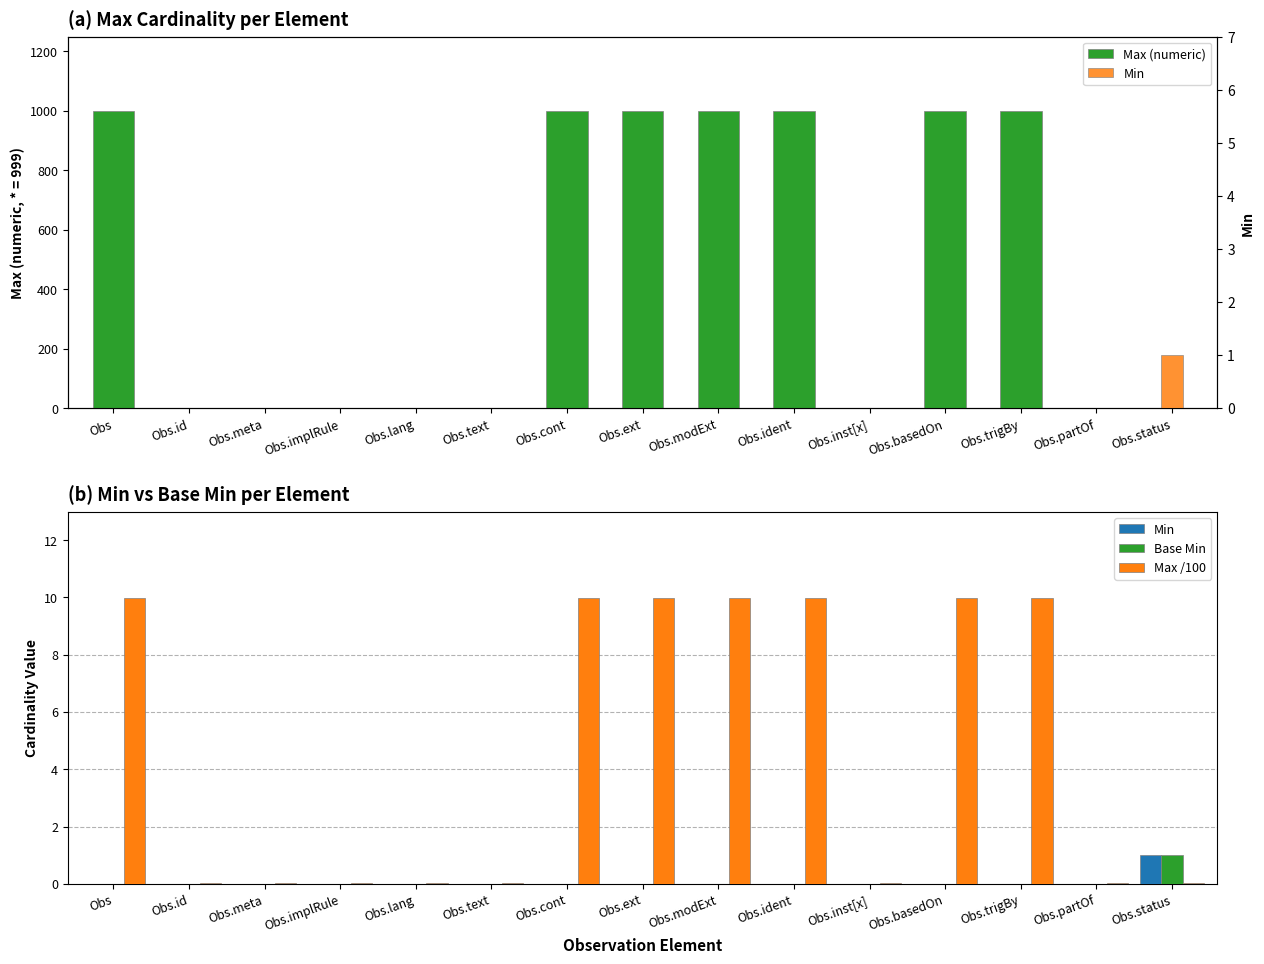

Rank the categories by Min value from lowest to highest.

Obs, Obs.id, Obs.meta, Obs.implRule, Obs.lang, Obs.text, Obs.cont, Obs.ext, Obs.modExt, Obs.ident, Obs.inst[x], Obs.basedOn, Obs.trigBy, Obs.partOf, Obs.status